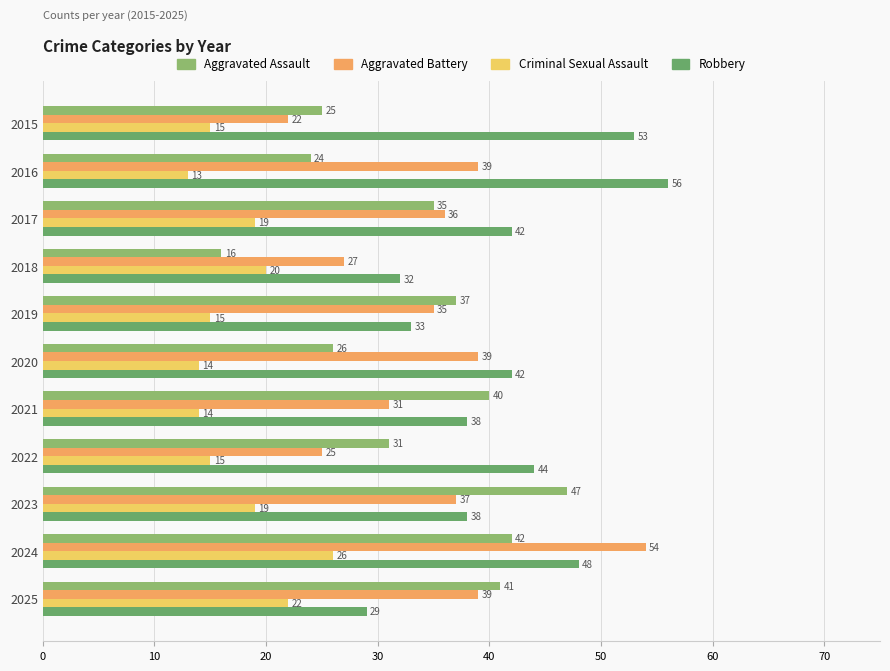

Is it true that Aggravated Assault equals 16 at 2018?

True